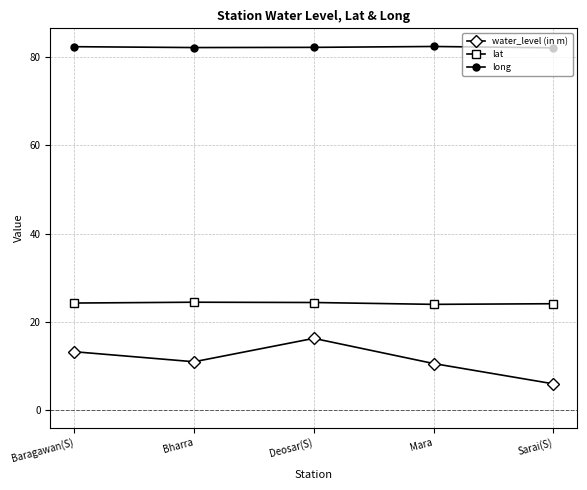

What is the sum of all long values?

411.7